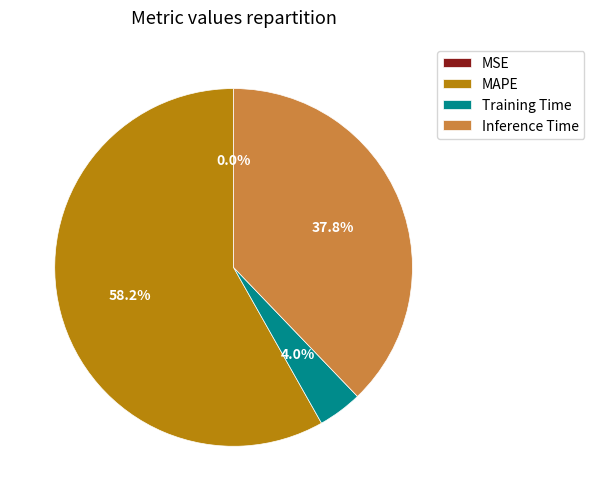

Is Training Time the majority of the pie?

No